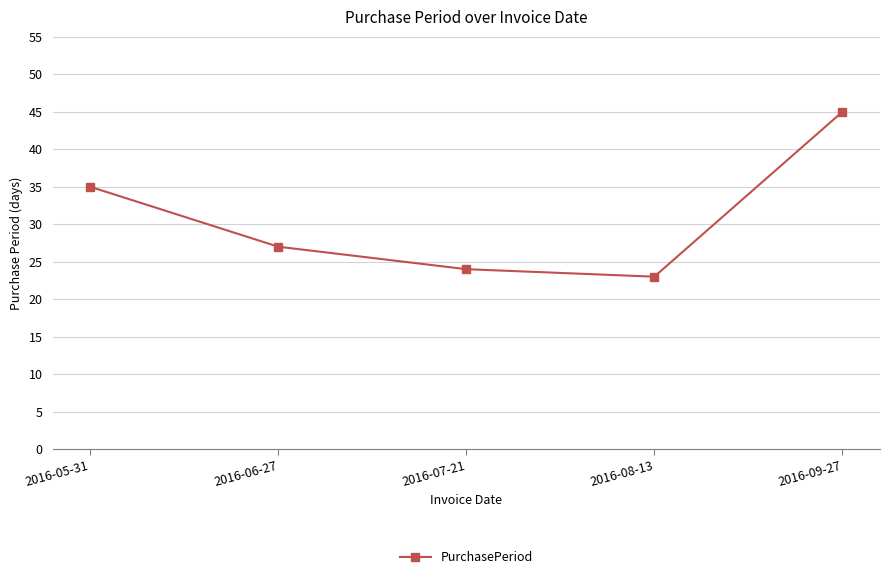

Approximately how many times larger is the value at 2016-08-13 compared to 2016-07-21?

1.0